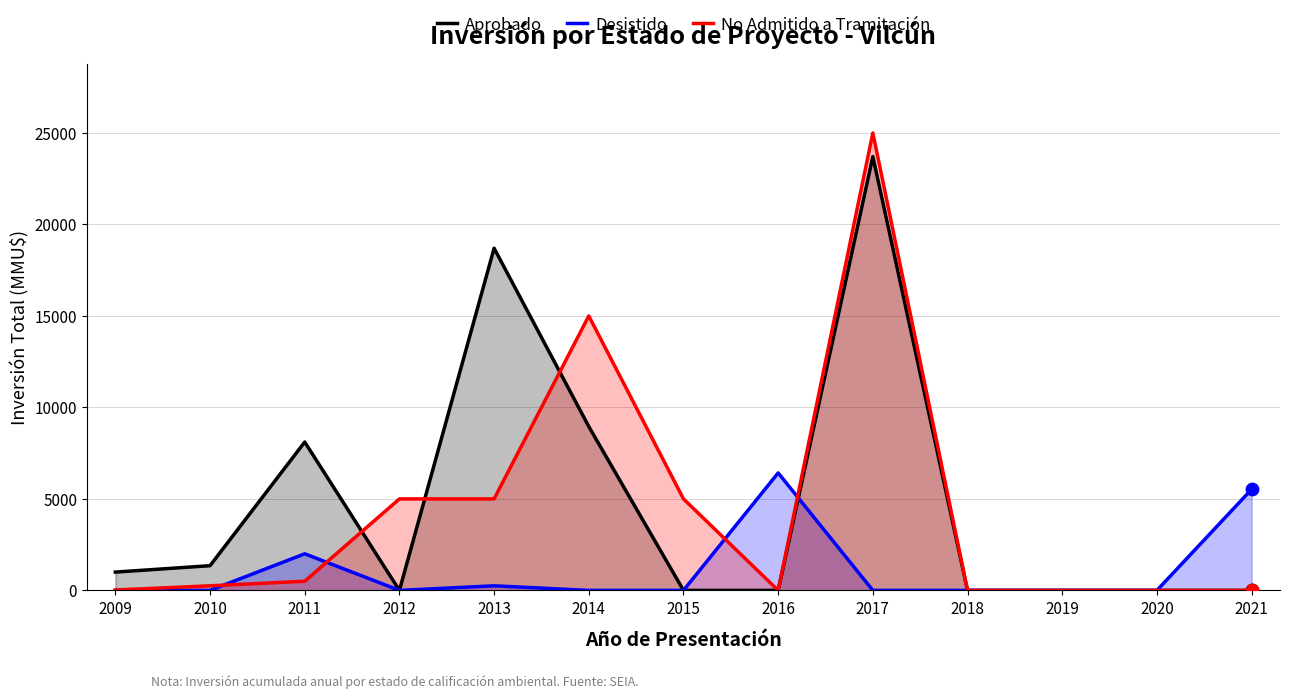

Which series reaches the maximum Y coordinate?

No Admitido a Tramitación